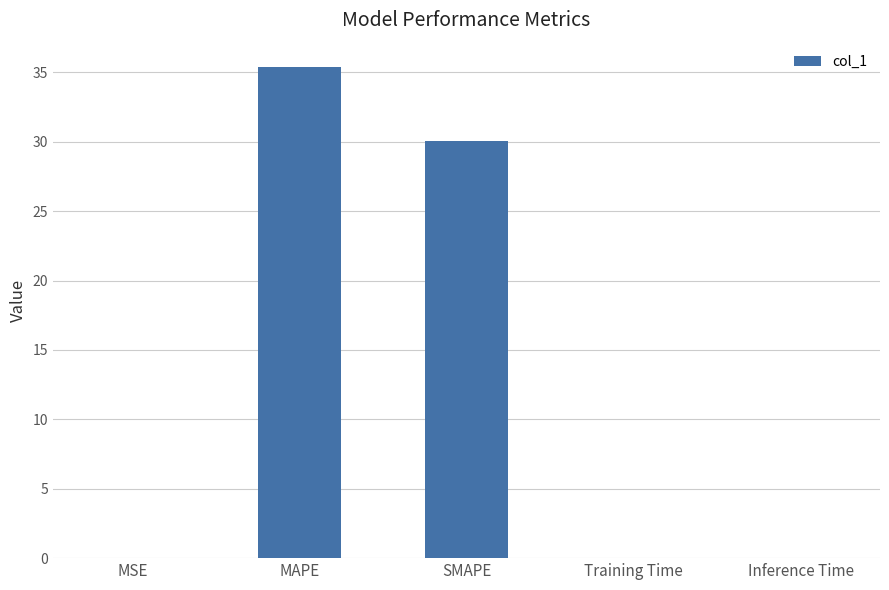

At which category does the chart reach its peak across all series?

MAPE